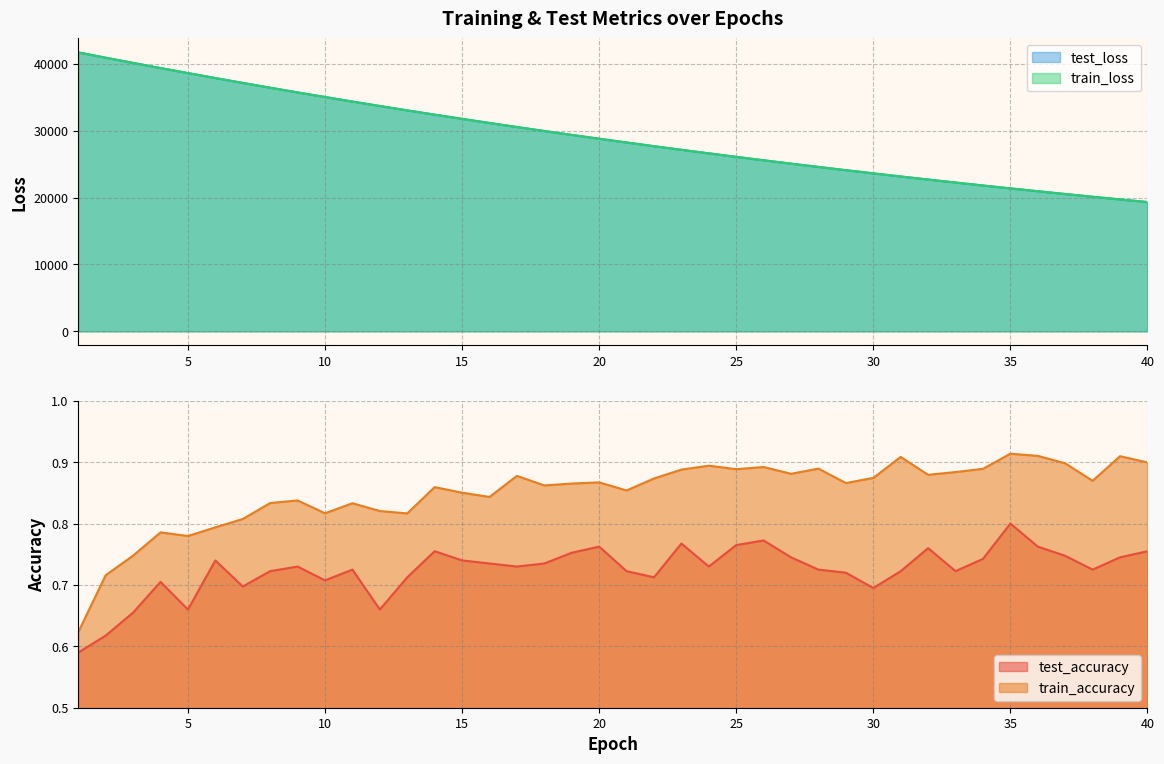

Which category has the highest value across all series?

1